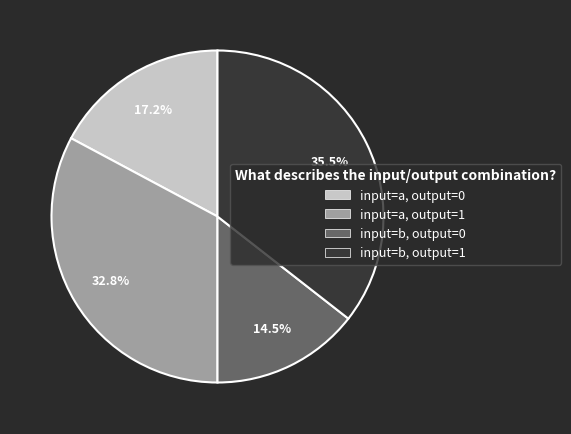

Between input=a, output=1 and input=b, output=1, which is larger?

input=b, output=1